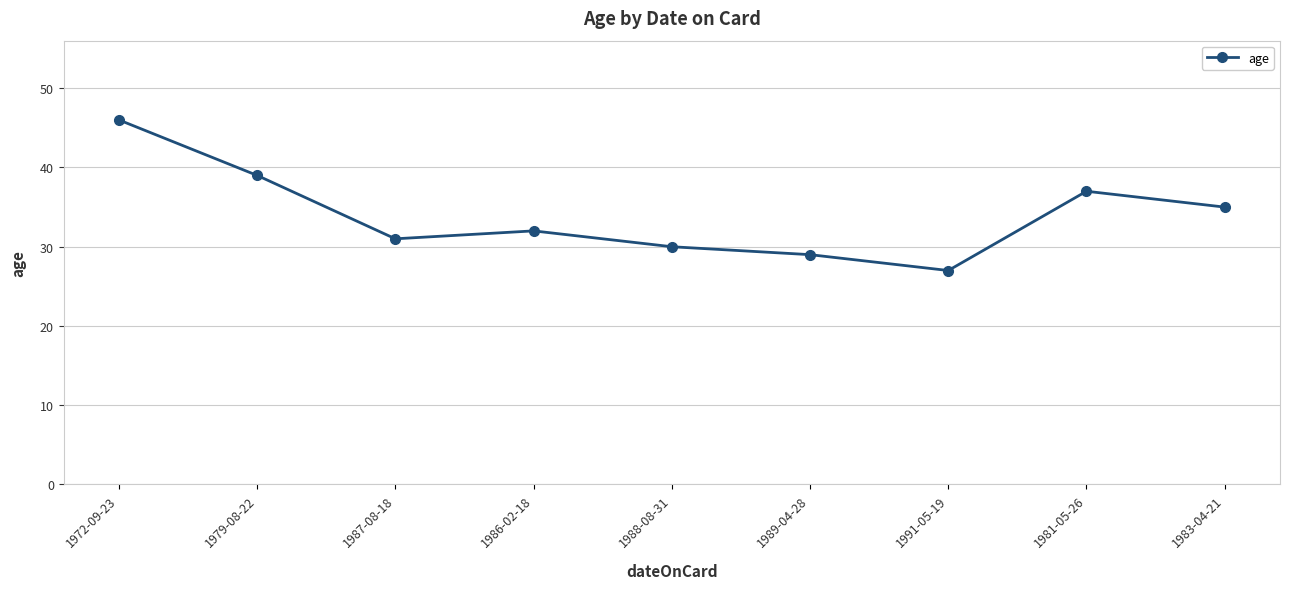

How many values are below 32?

4